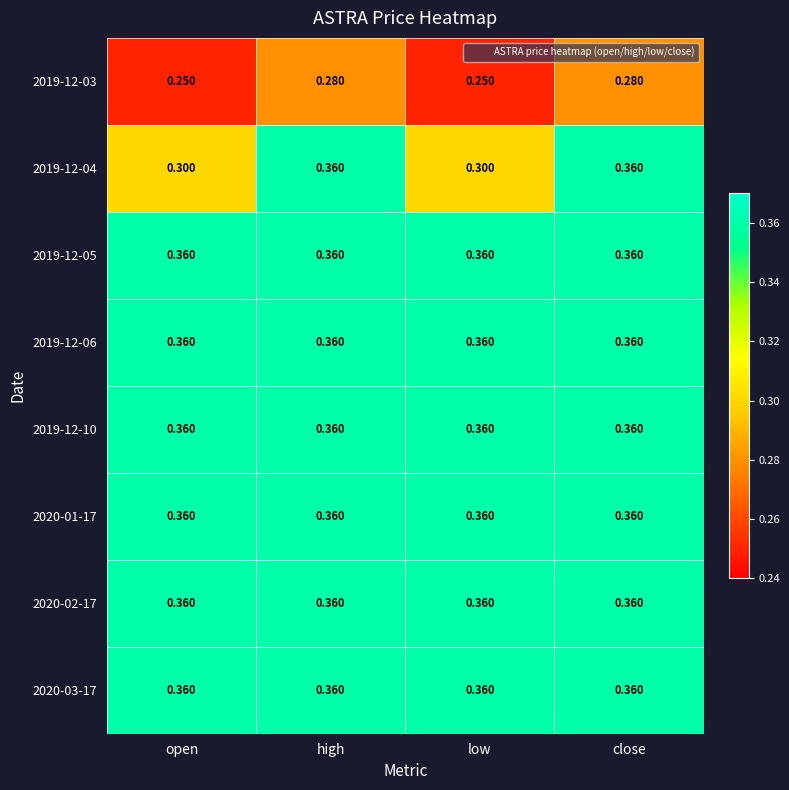

Is the value of 2019-12-10 at low greater than the value of 2019-12-03 at high?

Yes